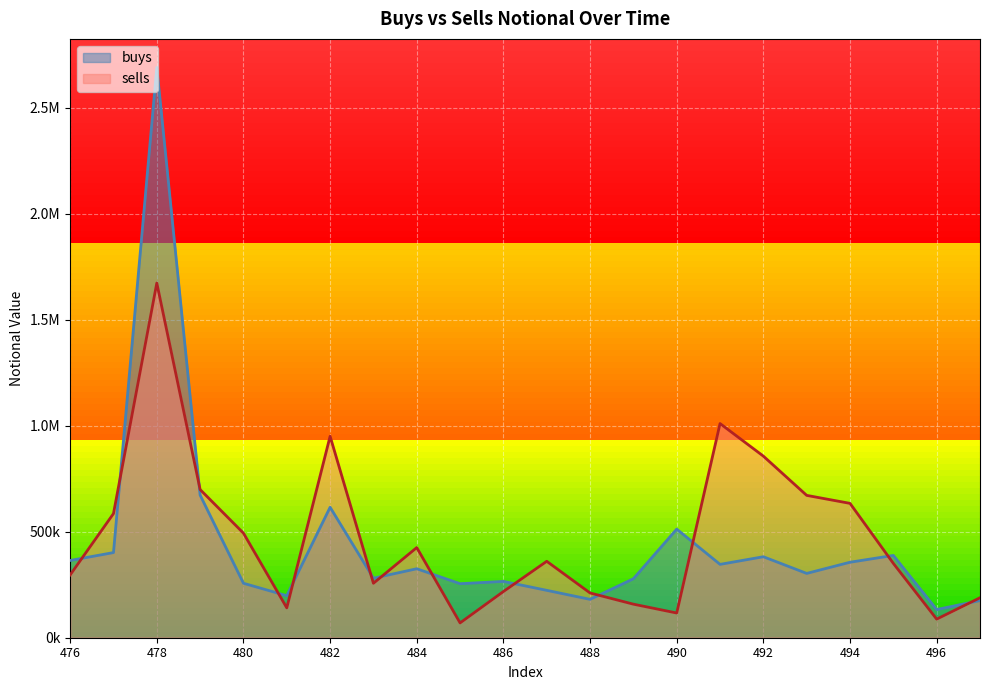

Which series ends up on top after the final intersection of sells and buys?

sells